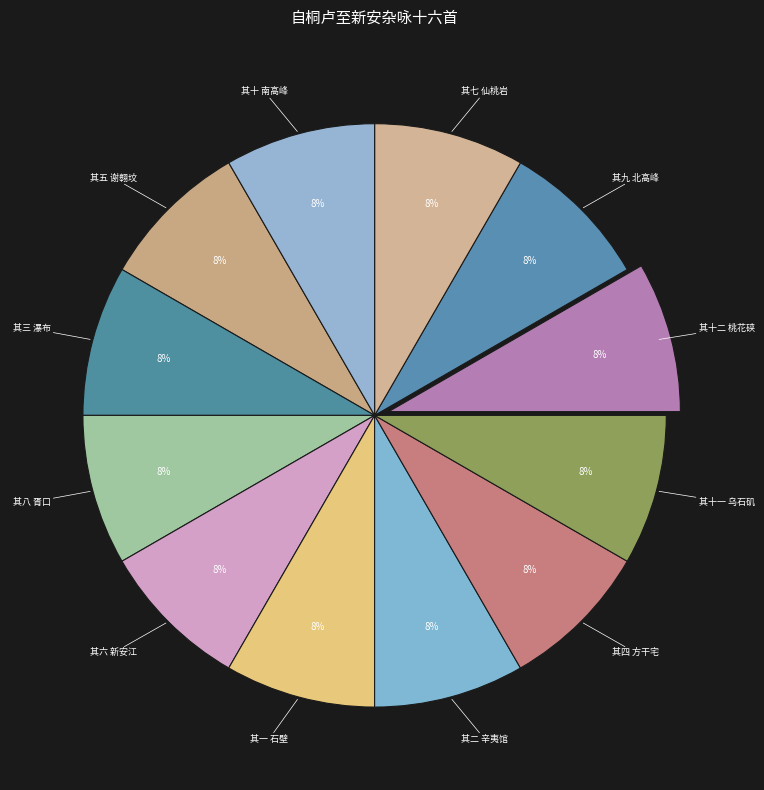

To the nearest percent, what portion does 其十 南高峰 represent?

8%